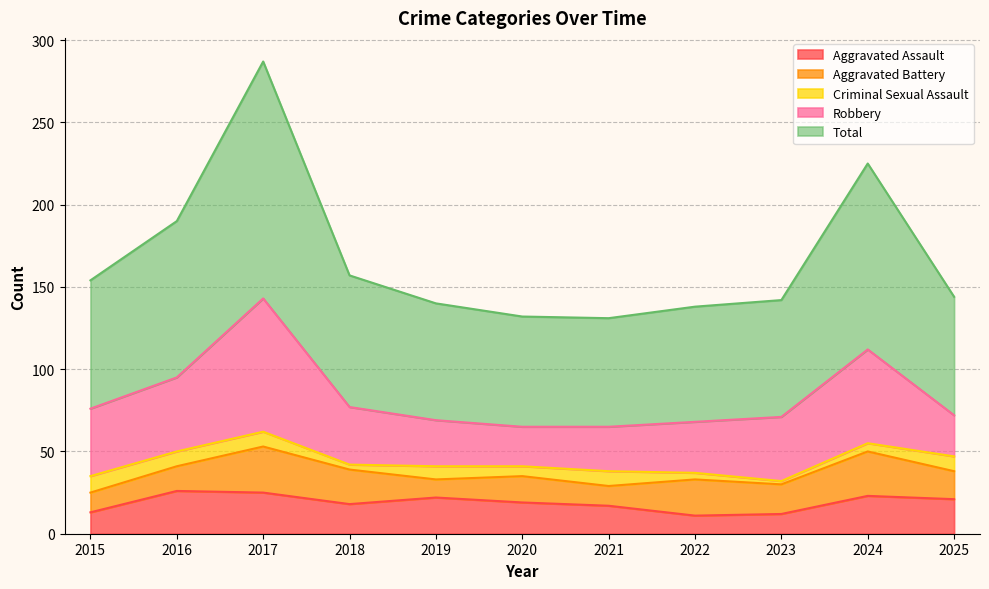

Rank the series at 2025 from highest to lowest value.

Total, Robbery, Aggravated Assault, Aggravated Battery, Criminal Sexual Assault